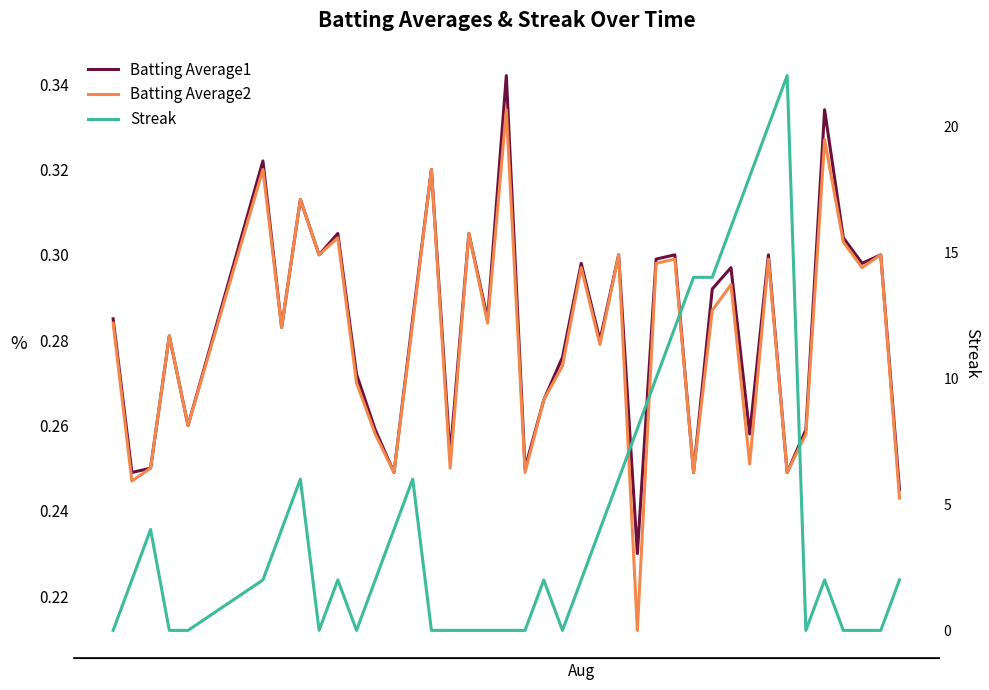

What is the minimum value for Batting Average2?

0.2